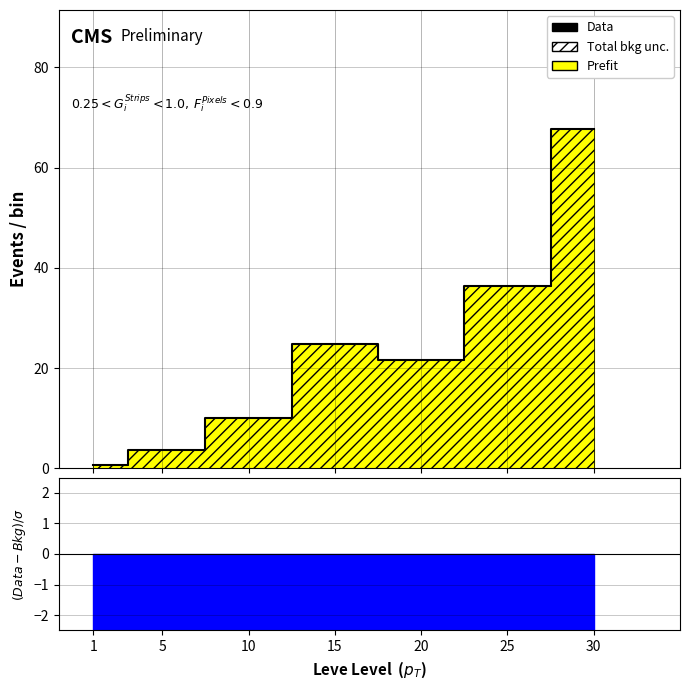

Which category has the highest value across all series?

30